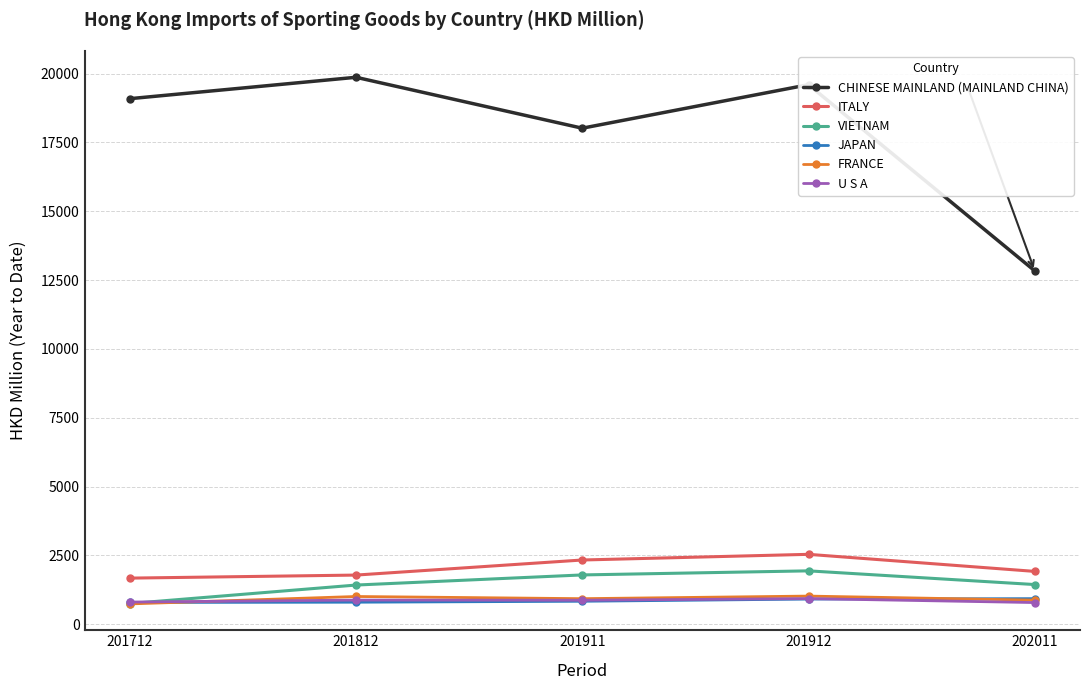

True or false: JAPAN and ITALY intersect in this chart.

False